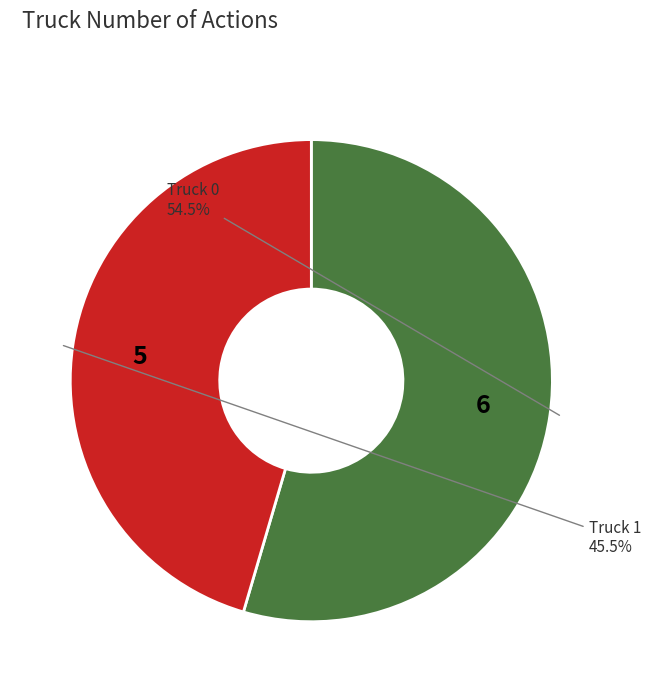

How many slices are in this pie chart?

2